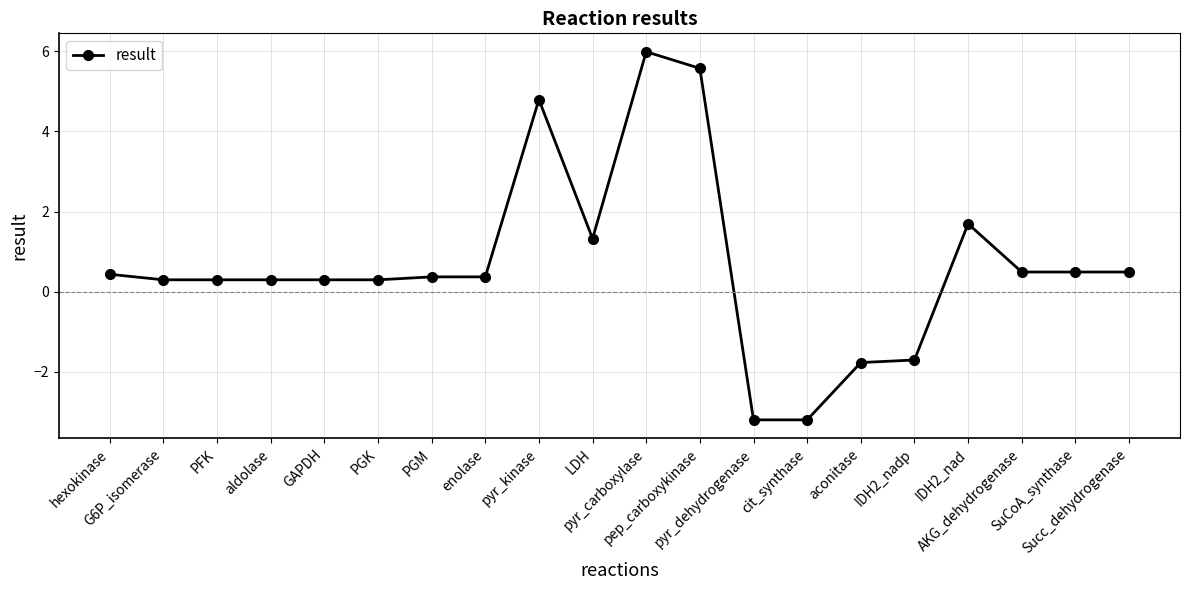

Count the number of values greater than 0.

16